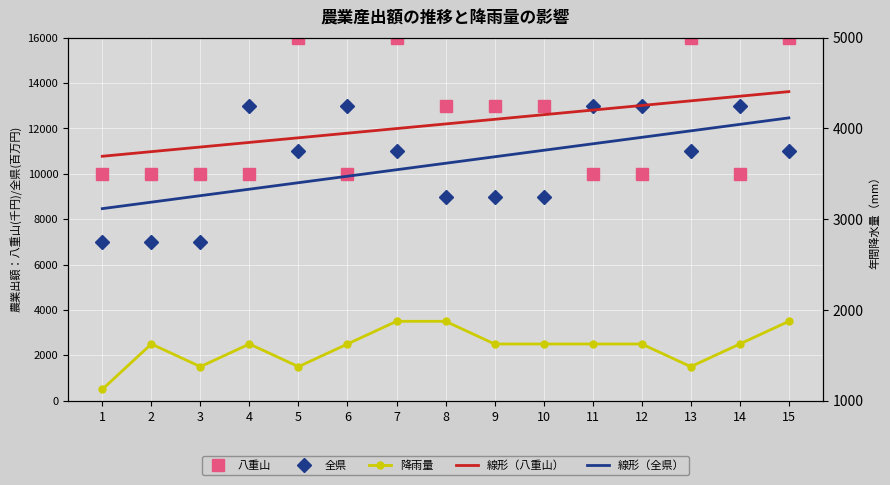

At how many categories does at least one series exceed 14906?

4